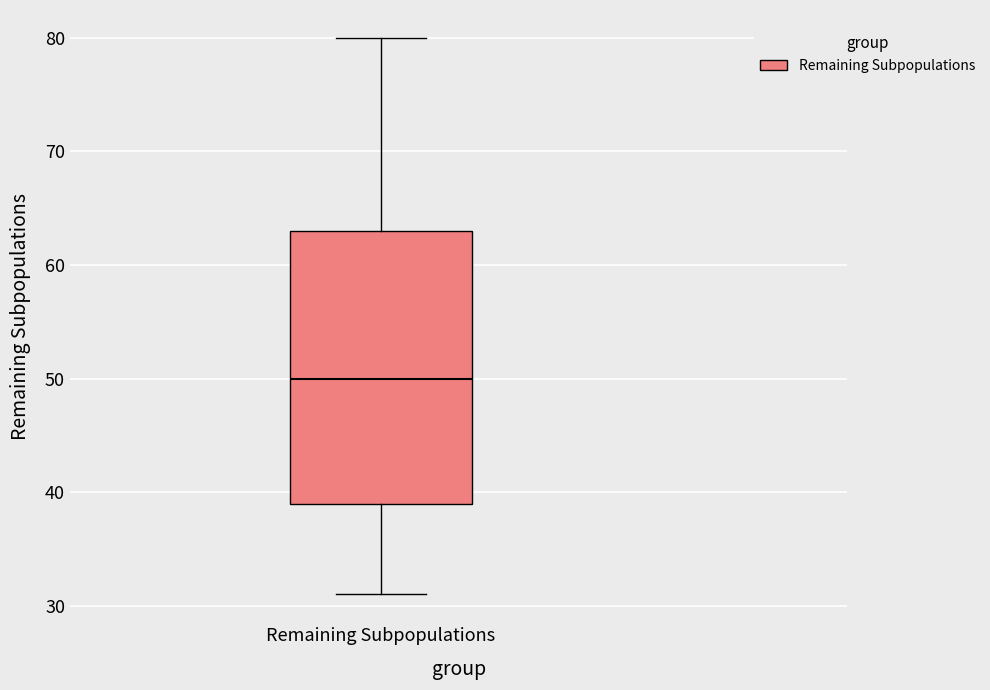

Where is the lower edge of the box for Remaining Subpopulations on the y-axis? The values are not printed on the chart, so give them approximately, as read against the axis.

39